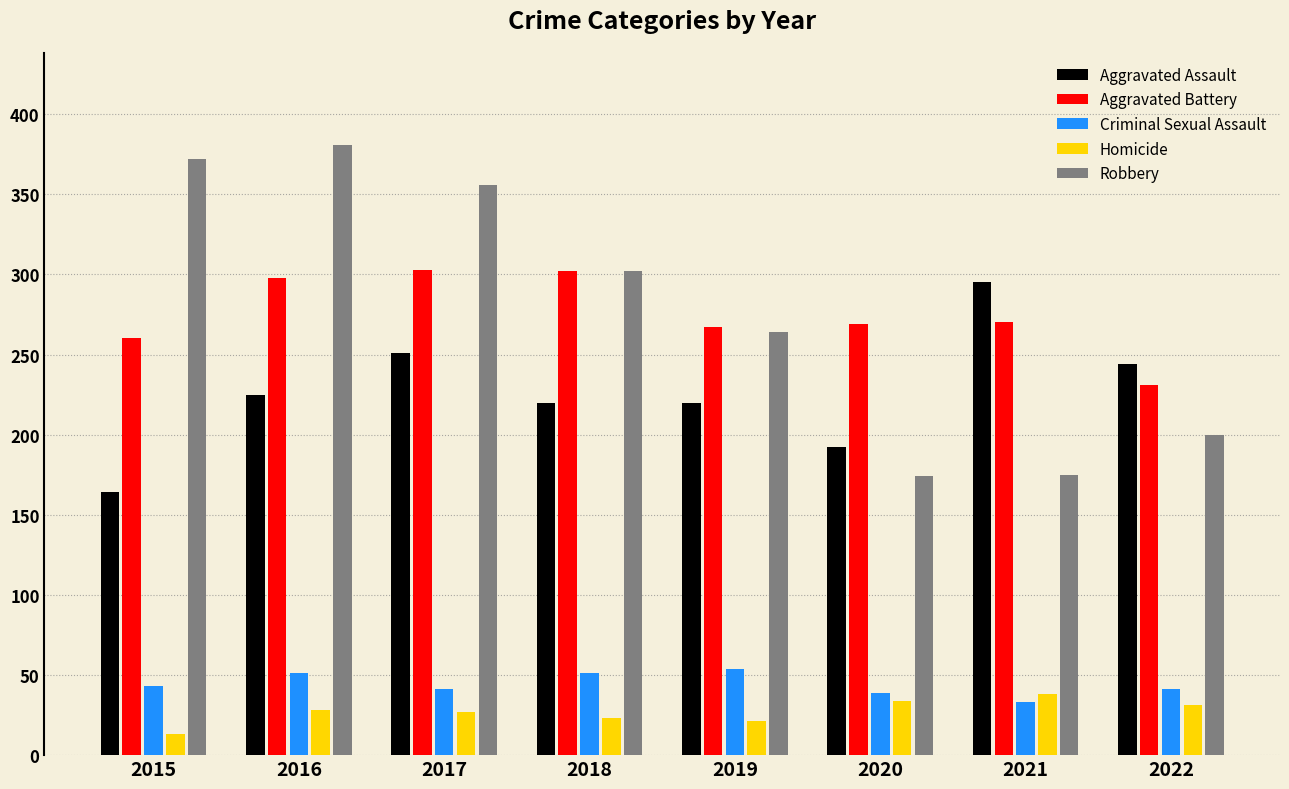

What is the maximum value for Aggravated Assault?

295